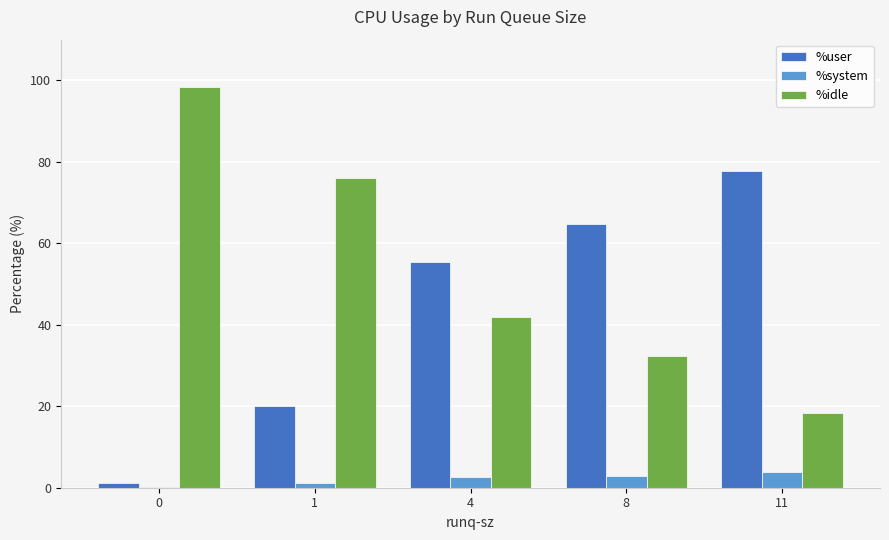

Are the bars horizontal?

No